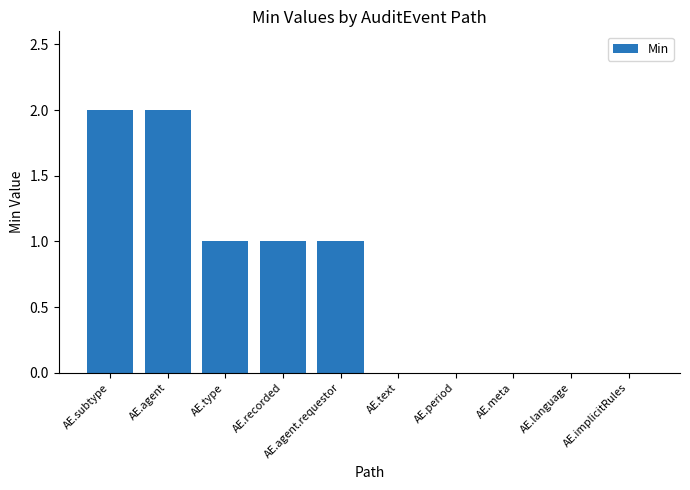

The chart shows a value of 0 at AE.meta. True or false?

True